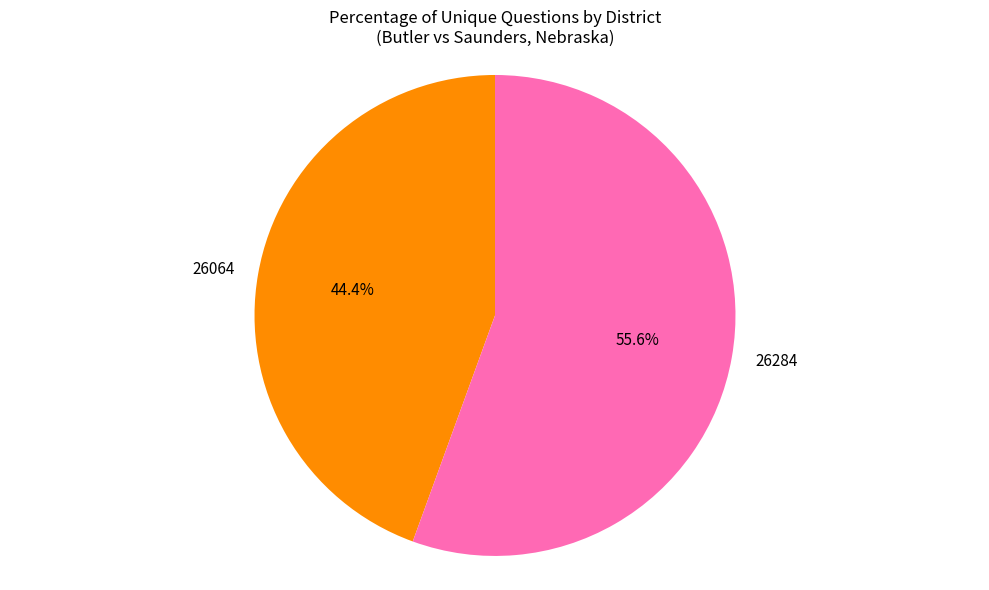

True or false: 26064 accounts for 52% of the total.

False